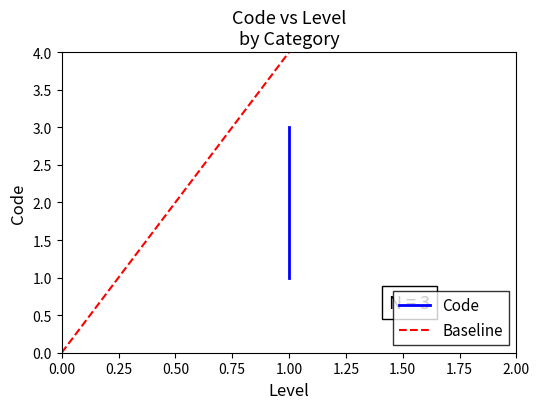

How many distinct data groups are displayed?

1